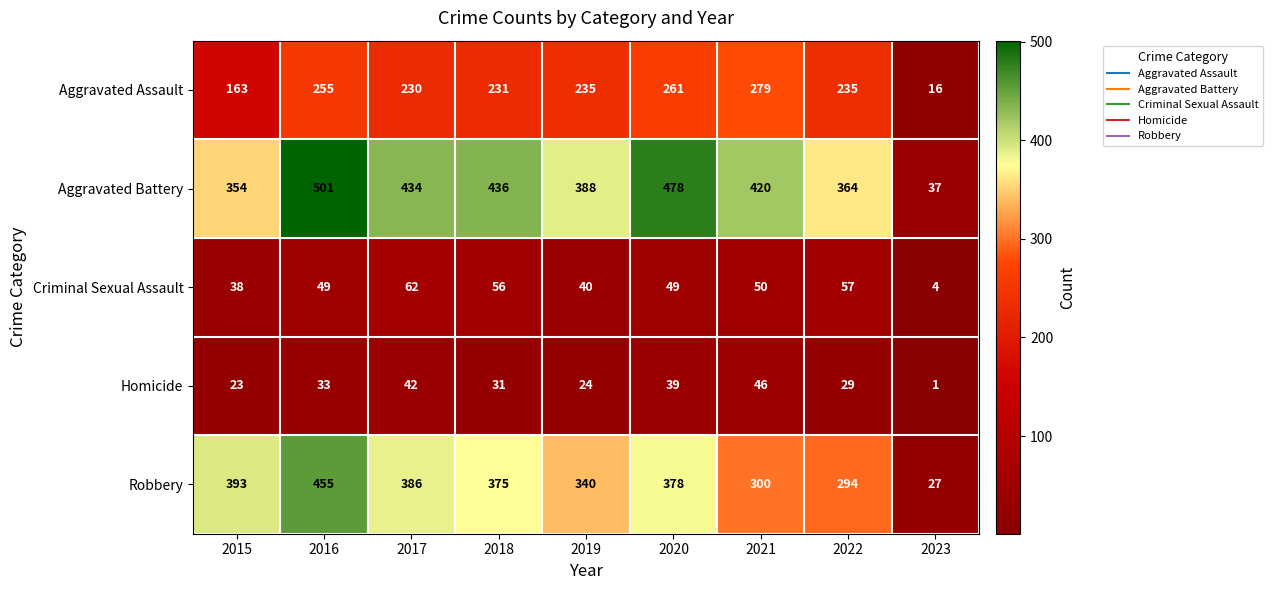

Is the value of Aggravated Assault at 2017 greater than the value of Homicide at 2016?

Yes